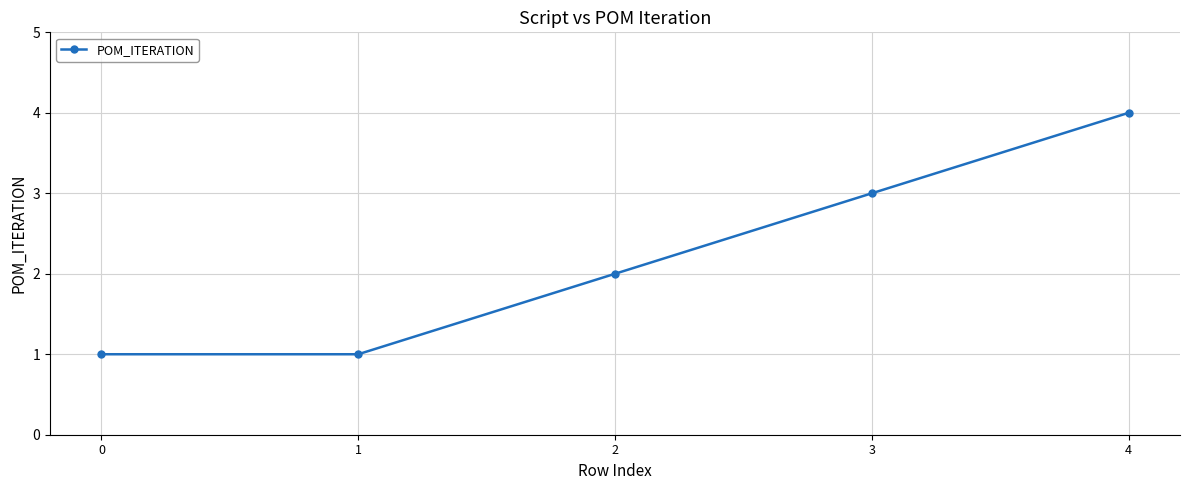

What is the sum of all values?

11